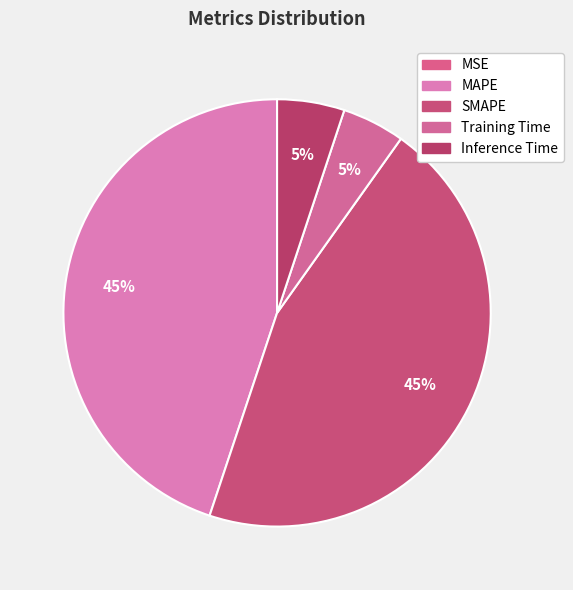

Does MSE represent more than half of the total?

No